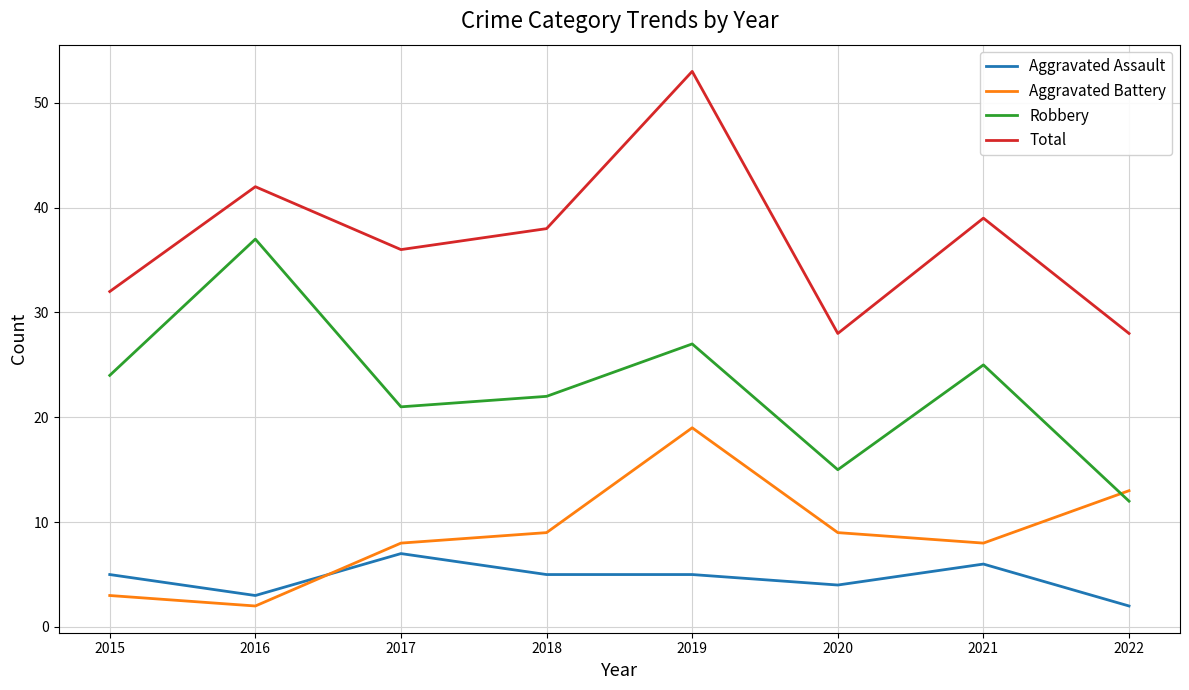

What is the difference between the highest and lowest values at 2015?

29